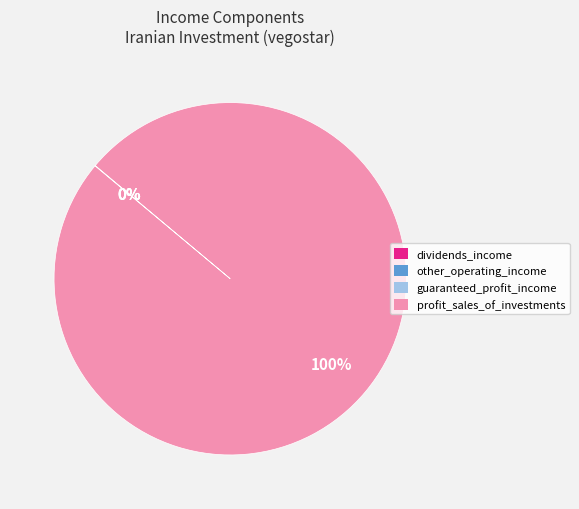

To the nearest percent, what is the average slice percentage?

25%